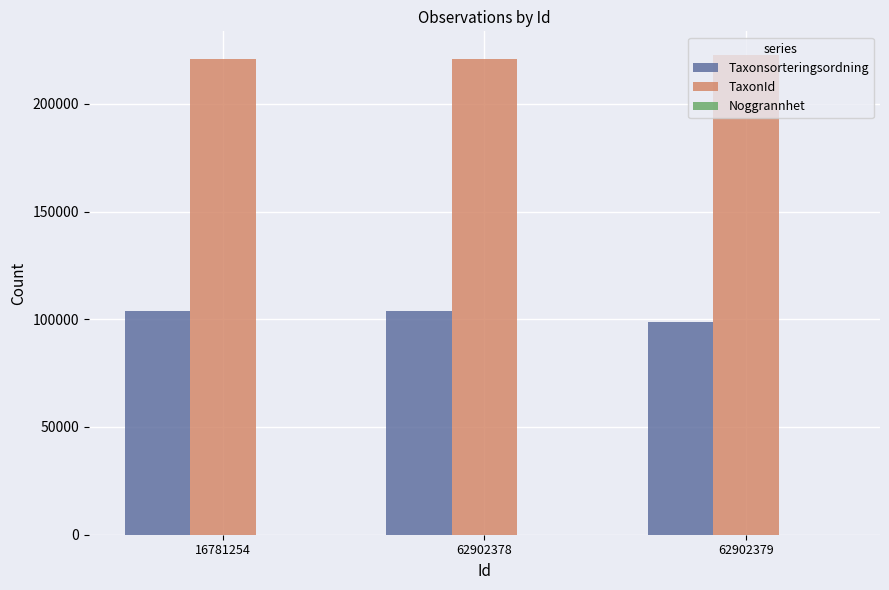

Which series has the largest total across all categories?

TaxonId